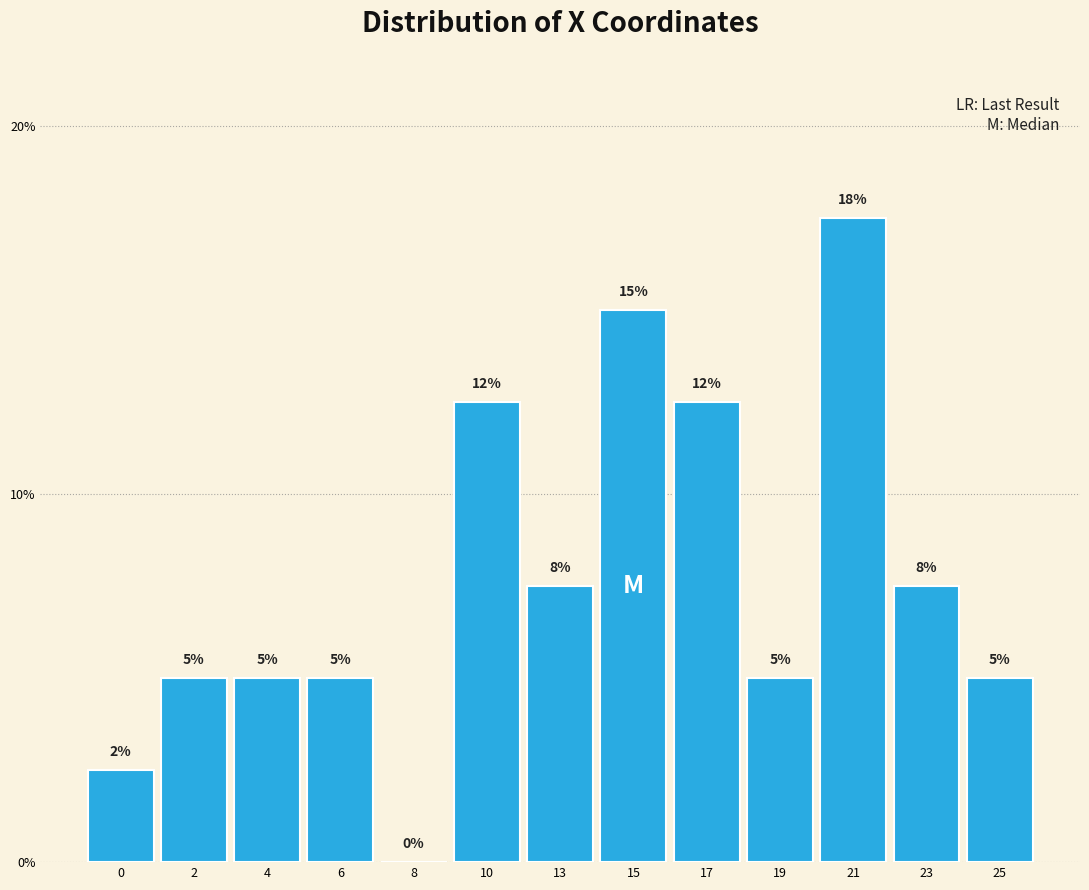

What is the maximum value shown in the chart?

17.5